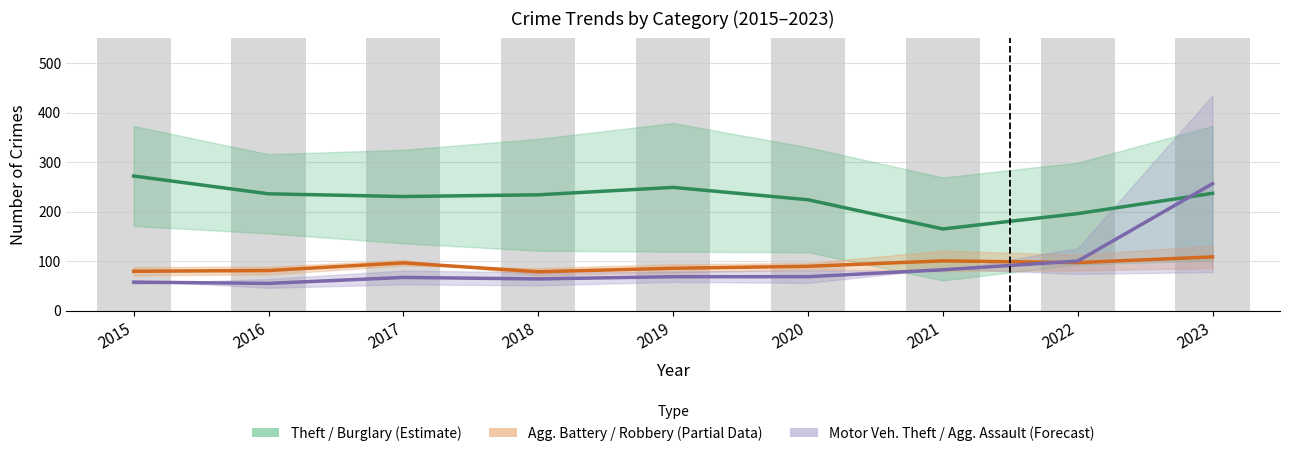

At which category is the sum across all series the highest?

2023